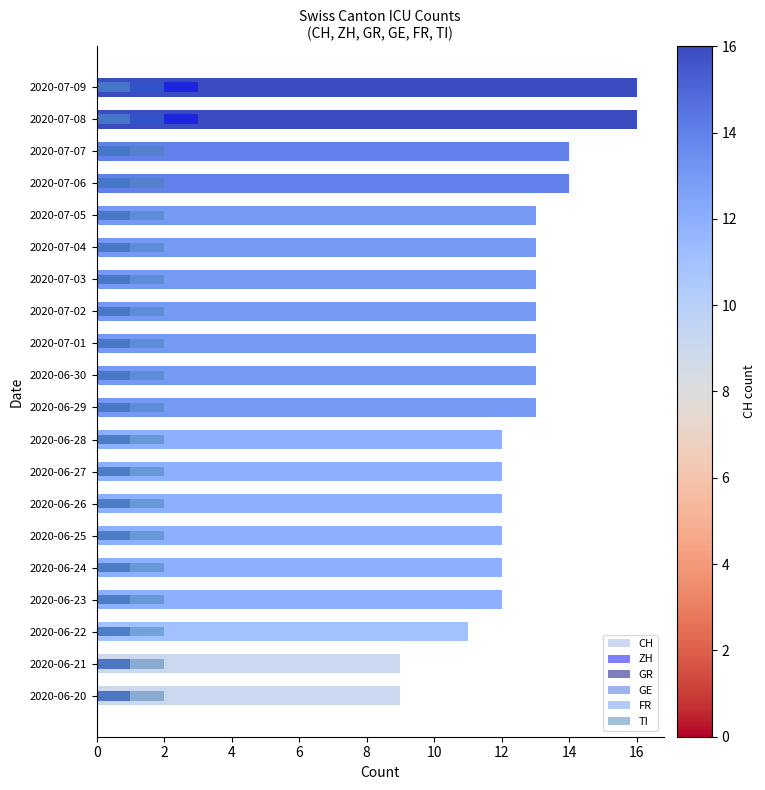

At how many categories does at least one series exceed 3?

20